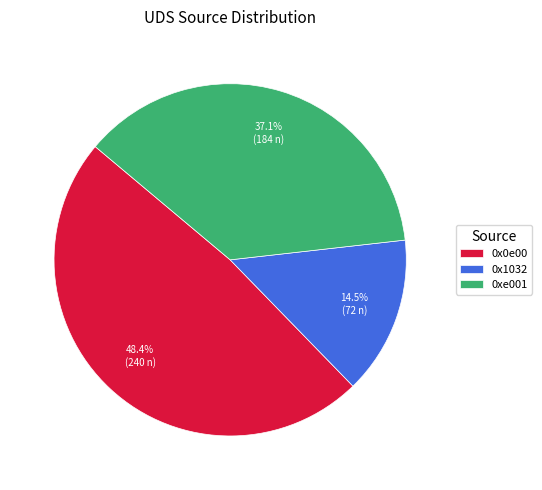

To the nearest percent, what portion does 0xe001 represent?

37%